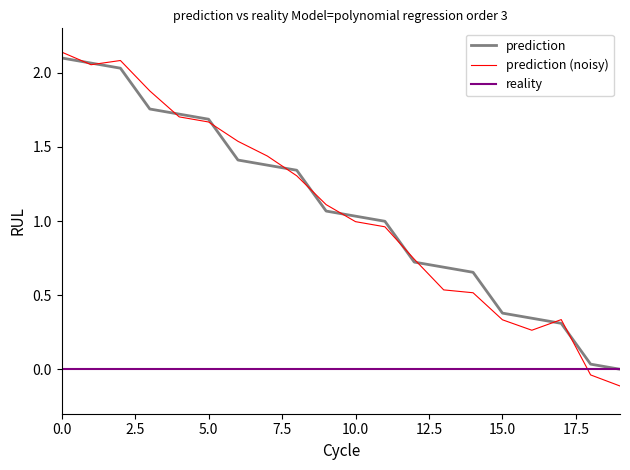

Which series has the largest range (max minus min)?

prediction (noisy)